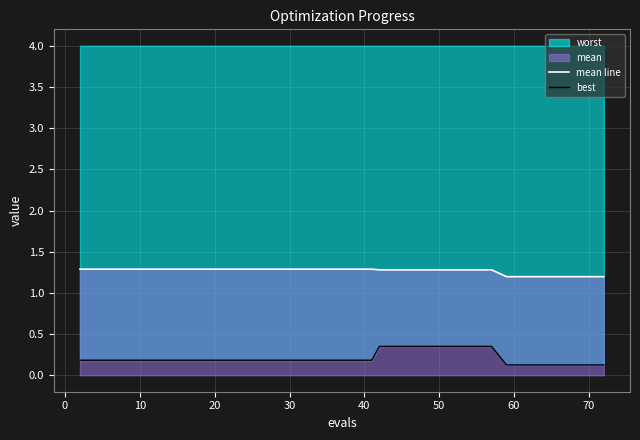

Does the chart display data point markers on the line(s)?

No